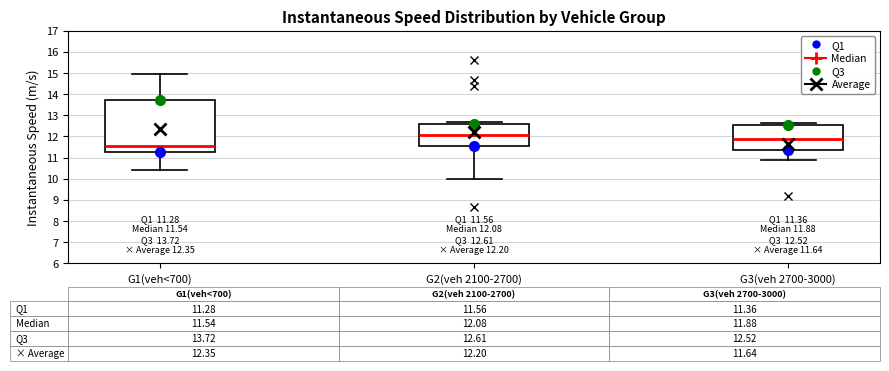

Which box's median line is the highest?

G2(veh 2100-2700)